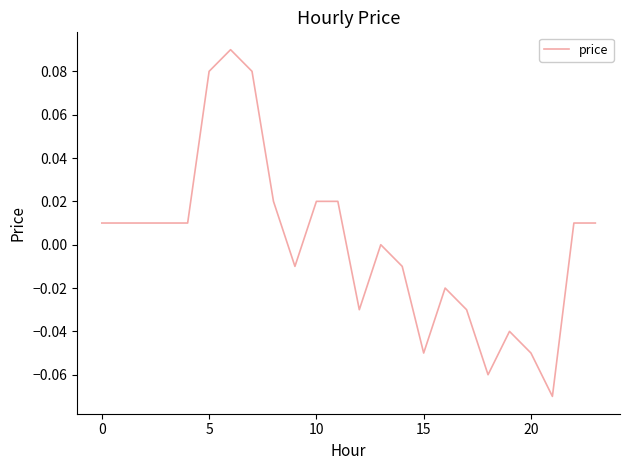

Where is the first local minimum?

9